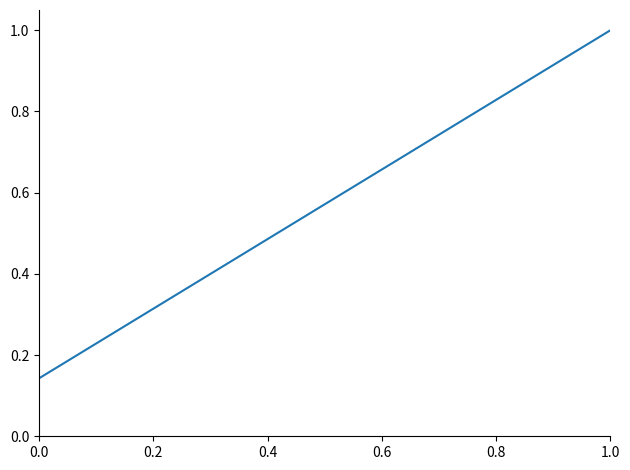

What is the maximum value shown in the chart?

1.0